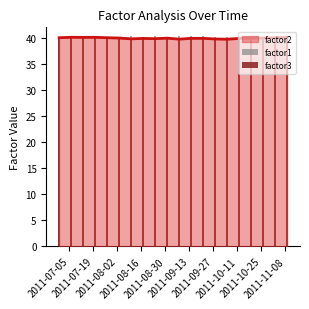

The value of factor3 at 2011-09-27 is 39.6. True or false?

True